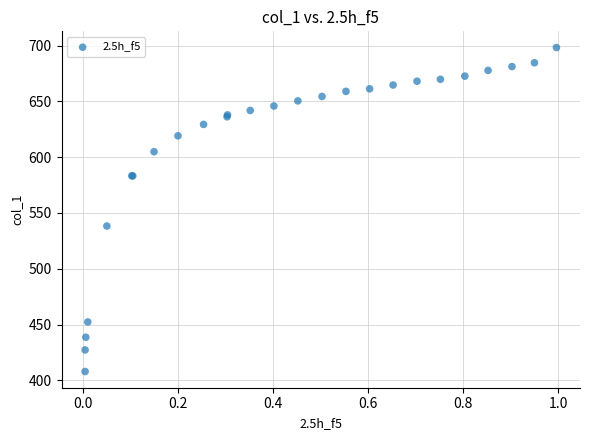

What Y value in the scatter plot is closest to 553?

538.3